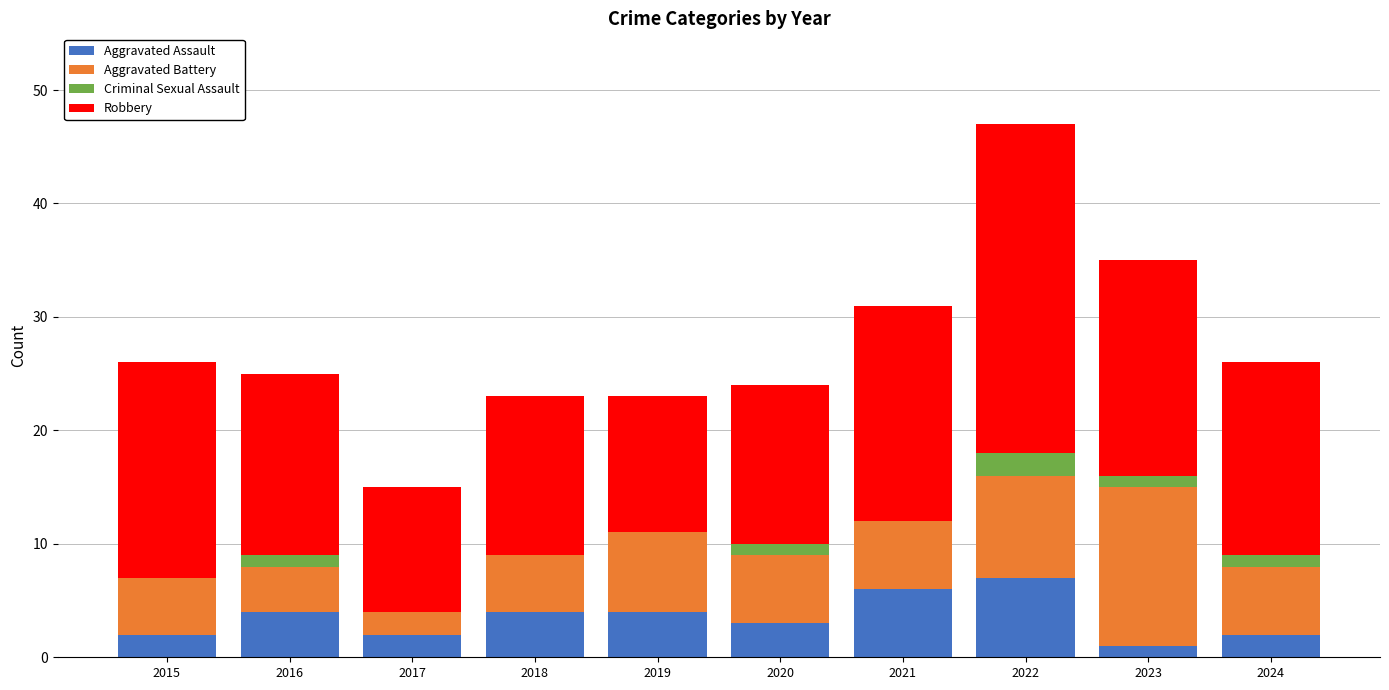

What is the maximum value for Aggravated Assault?

7